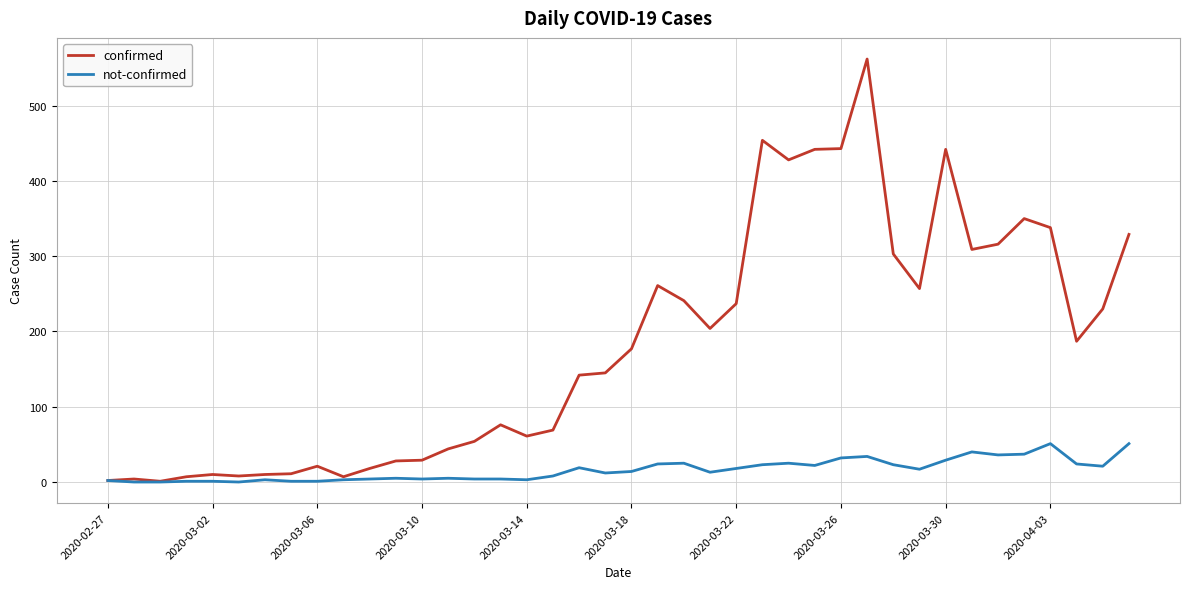

What is the maximum value for confirmed?

562